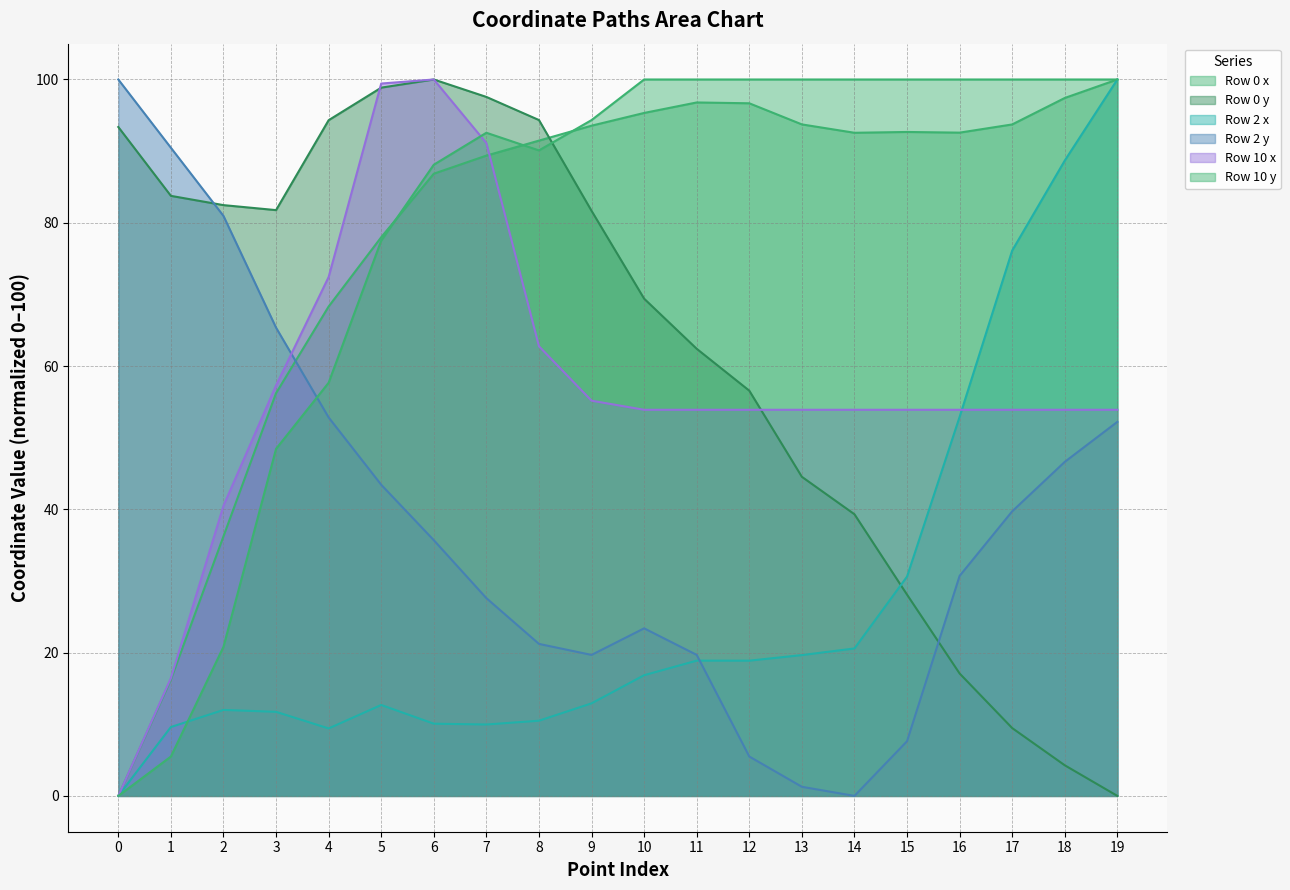

Reading right to left, what are all the values shown in this chart?

Row 0 x: 19=100.0	18=97.4	17=93.7	16=92.6	15=92.7	14=92.6	13=93.7	12=96.7	11=96.8	10=95.3	9=93.6	8=91.5	7=89.4	6=86.8	5=78.0	4=68.3	3=56.2	2=36.2	1=16.2	0=0.0
Row 0 y: 19=0.0	18=4.3	17=9.5	16=17.1	15=28.1	14=39.3	13=44.5	12=56.6	11=62.4	10=69.4	9=81.7	8=94.3	7=97.6	6=100.0	5=98.9	4=94.3	3=81.8	2=82.5	1=83.8	0=93.4
Row 2 x: 19=100.0	18=88.7	17=76.1	16=52.9	15=30.6	14=20.6	13=19.7	12=18.9	11=18.9	10=16.8	9=12.9	8=10.5	7=10.0	6=10.1	5=12.7	4=9.4	3=11.7	2=12.0	1=9.6	0=0.0
Row 2 y: 19=52.2	18=46.6	17=39.7	16=30.7	15=7.6	14=0.0	13=1.3	12=5.5	11=19.7	10=23.4	9=19.7	8=21.2	7=27.6	6=35.7	5=43.4	4=52.8	3=65.4	2=81.0	1=90.5	0=100.0
Row 10 x: 19=53.9	18=53.9	17=53.9	16=53.9	15=53.9	14=53.9	13=53.9	12=53.9	11=53.9	10=53.9	9=55.2	8=62.8	7=91.1	6=100.0	5=99.4	4=72.4	3=57.3	2=40.5	1=16.4	0=0.0
Row 10 y: 19=100.0	18=100.0	17=100.0	16=100.0	15=100.0	14=100.0	13=100.0	12=100.0	11=100.0	10=100.0	9=94.3	8=90.1	7=92.6	6=88.1	5=77.5	4=57.7	3=48.4	2=20.8	1=5.5	0=0.0